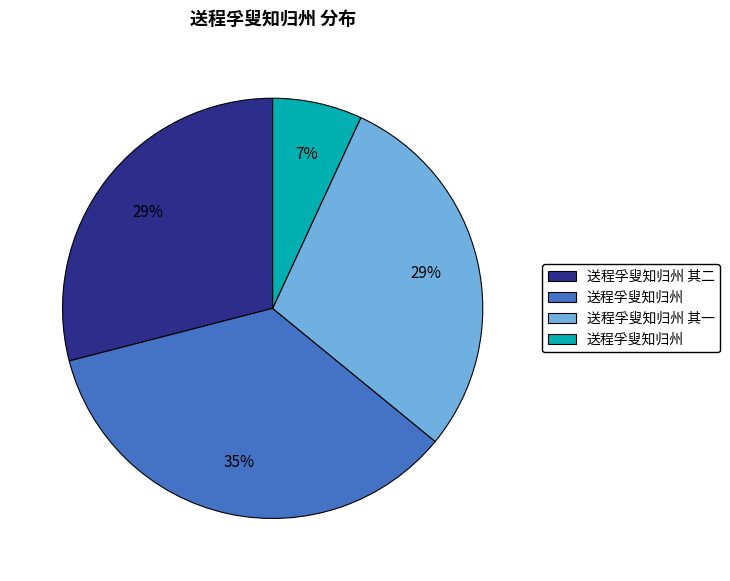

Is there a majority slice in this chart?

No